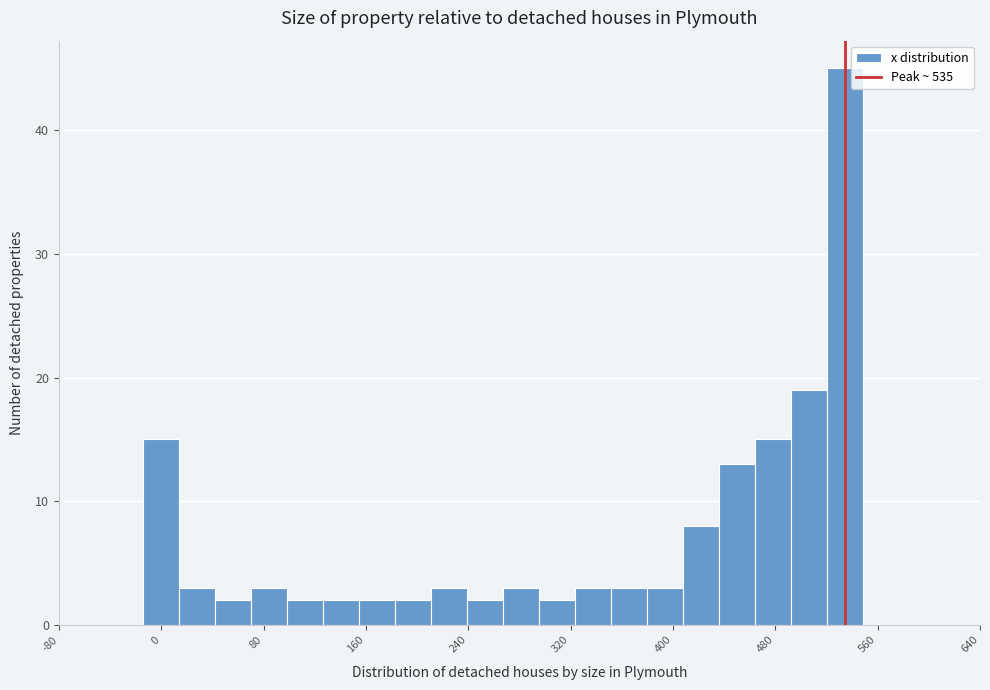

Read against the x-axis, roughly where is the centre of the tallest bar?

530